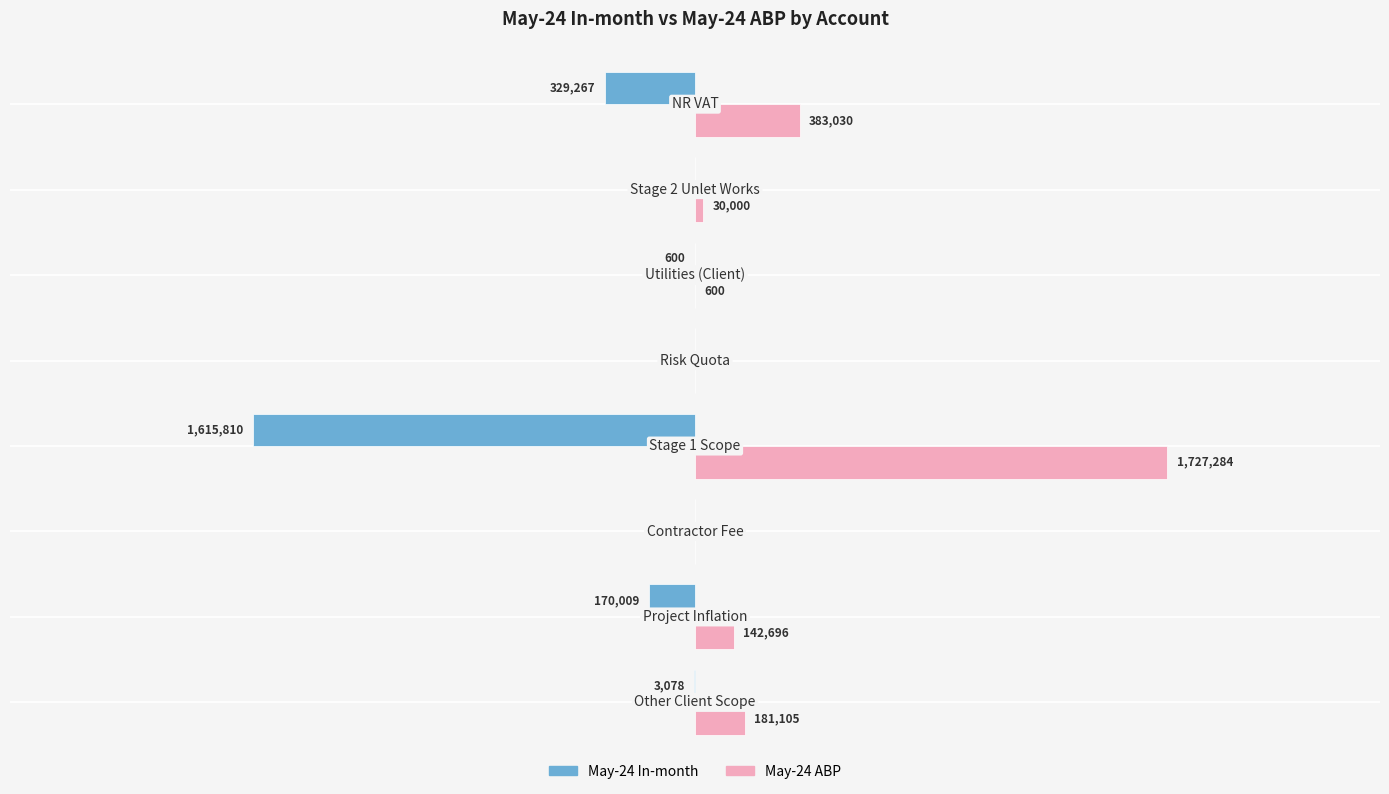

What are all the series names shown in the legend?

May-24 In-month, May-24 ABP